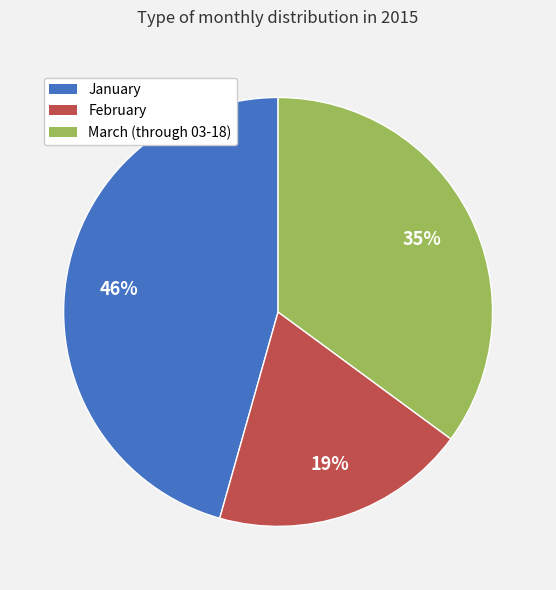

How many slices are in this pie chart?

3